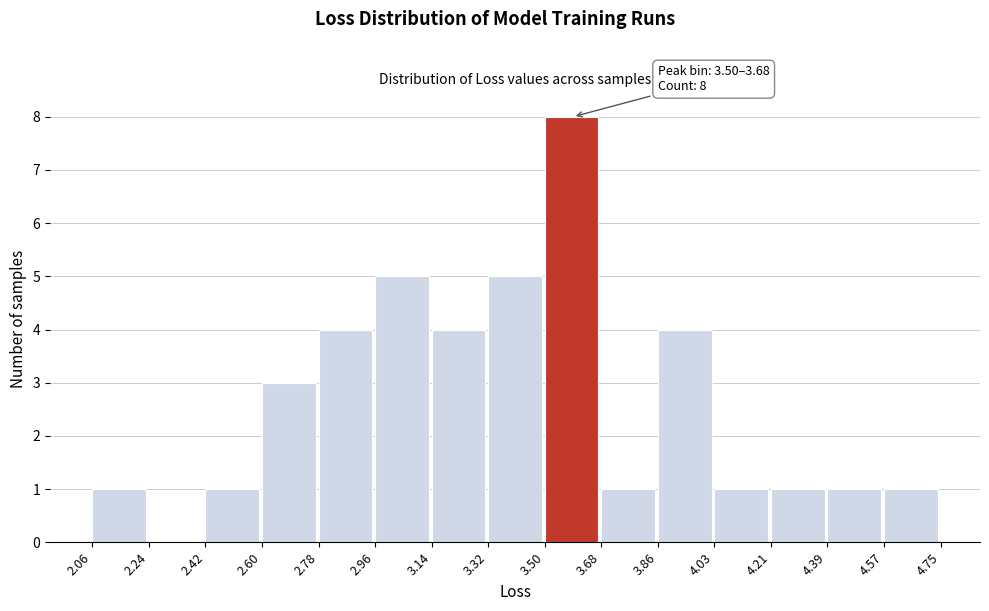

Over which range of the x-axis is the bar tallest?

3.50 to 3.68